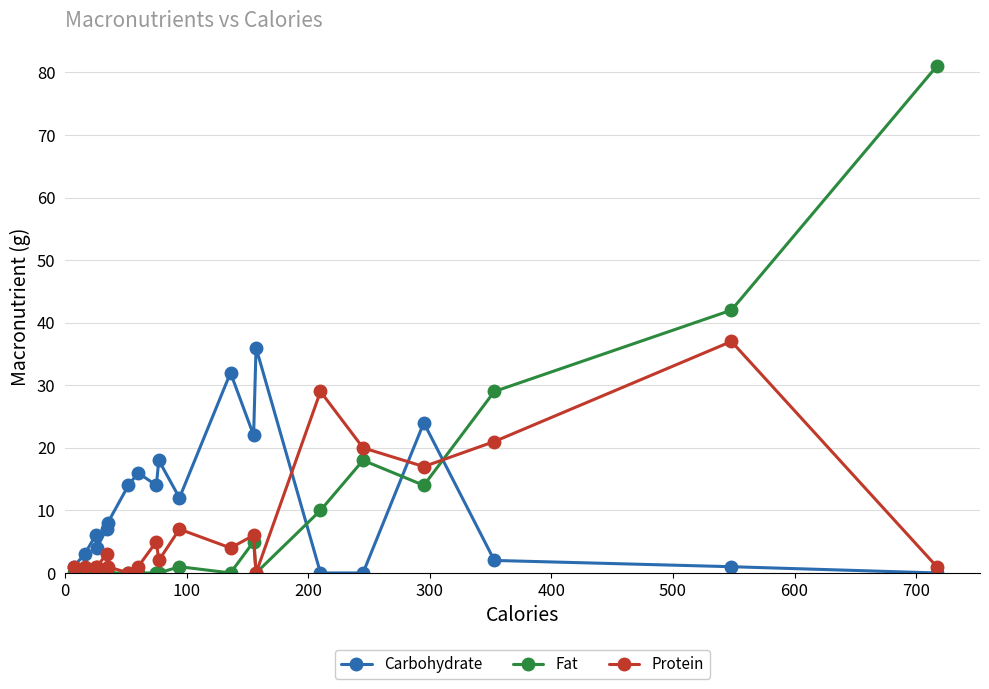

Which series ends up on top after the final intersection of Carbohydrate and Fat?

Fat